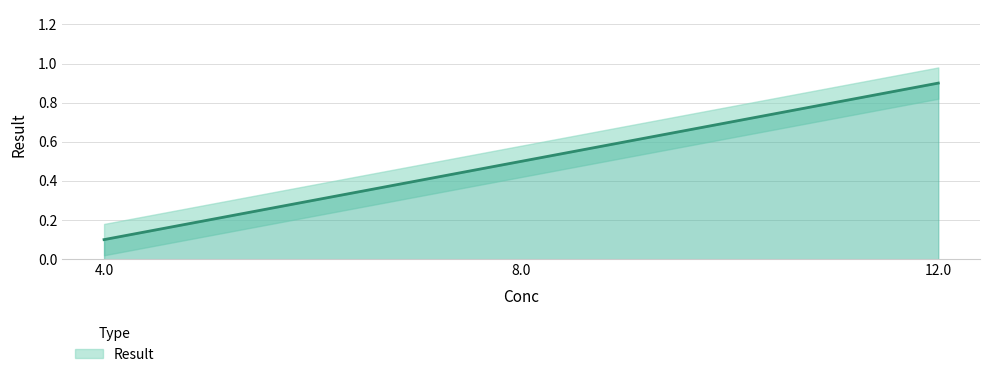

Is it true that the value at 4.0 is 0.1?

True